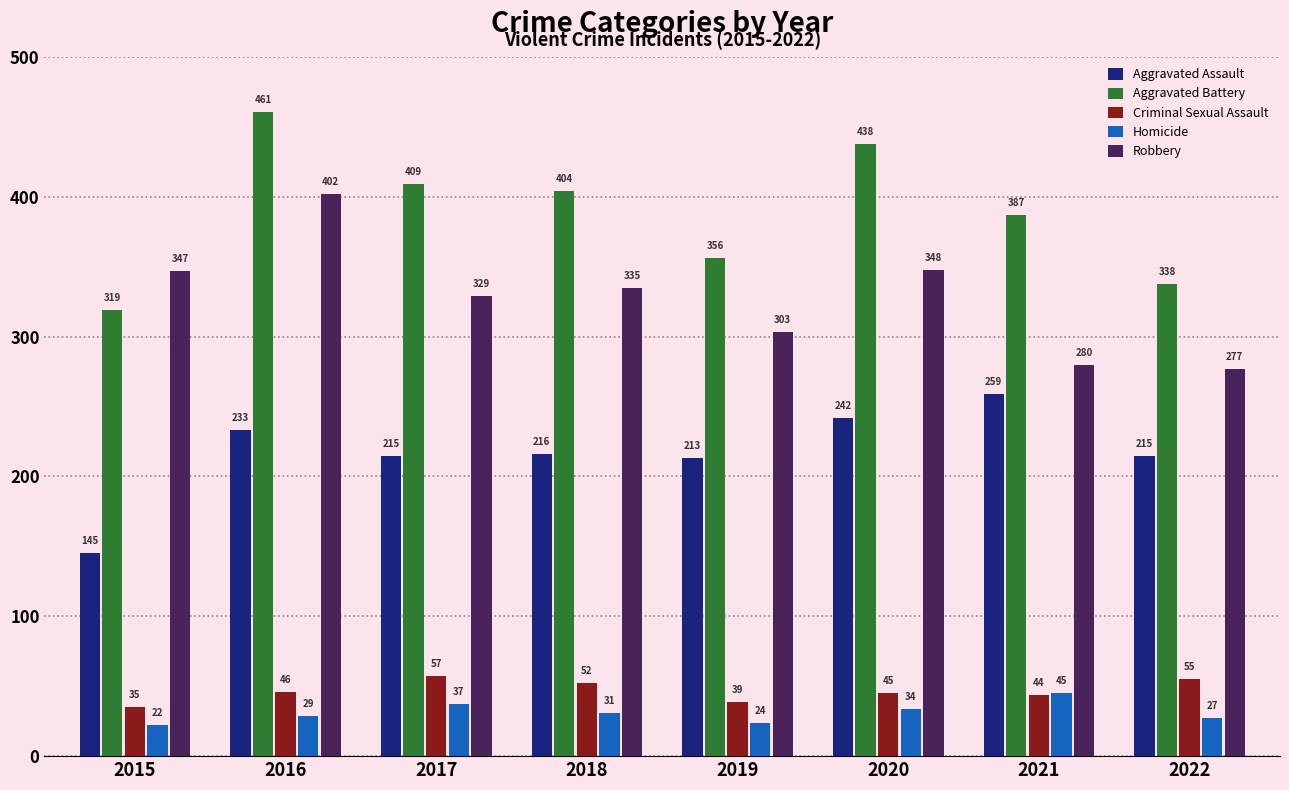

Which series has the widest spread of values?

Aggravated Battery